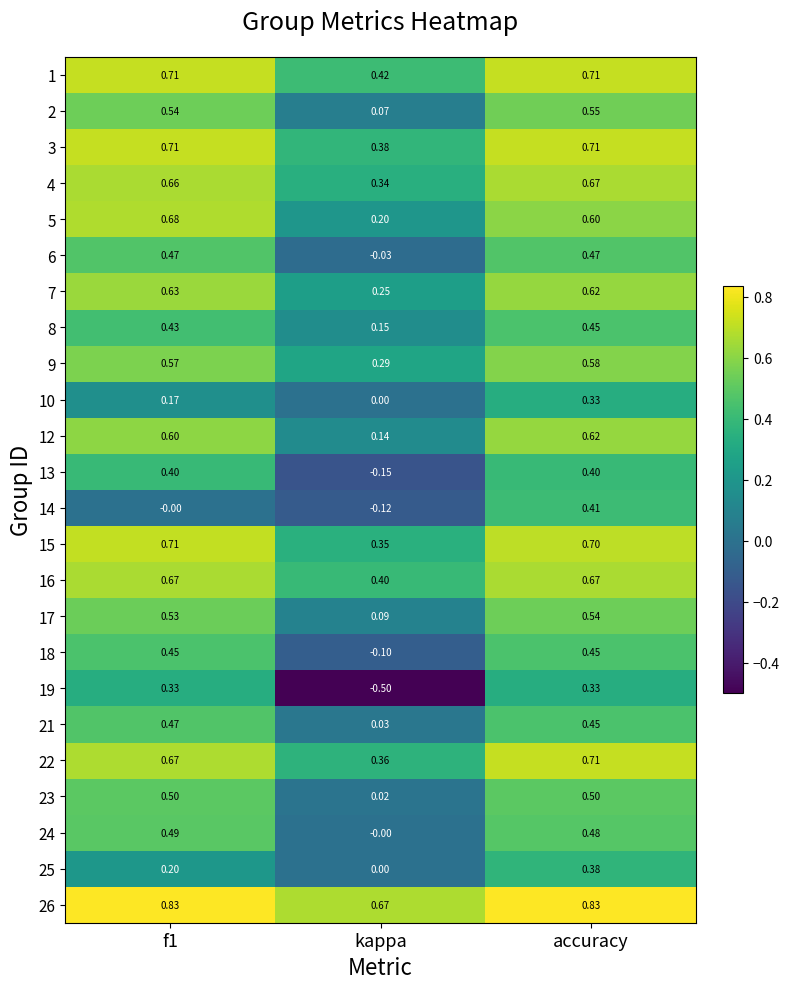

At which category is the sum across all series the highest?

accuracy